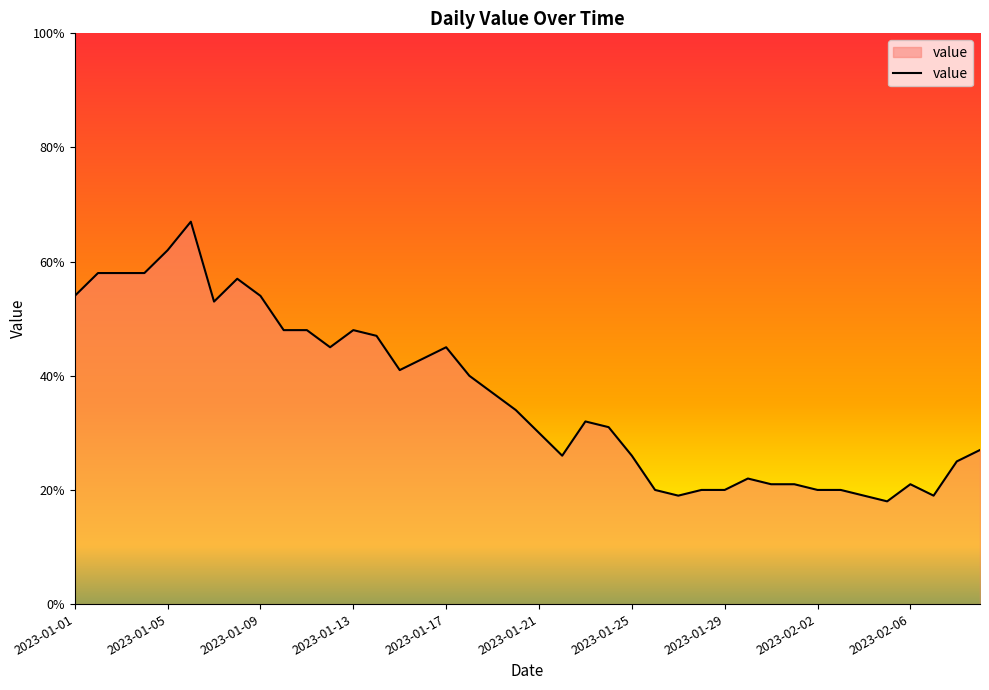

What is the maximum value shown in the chart?

67